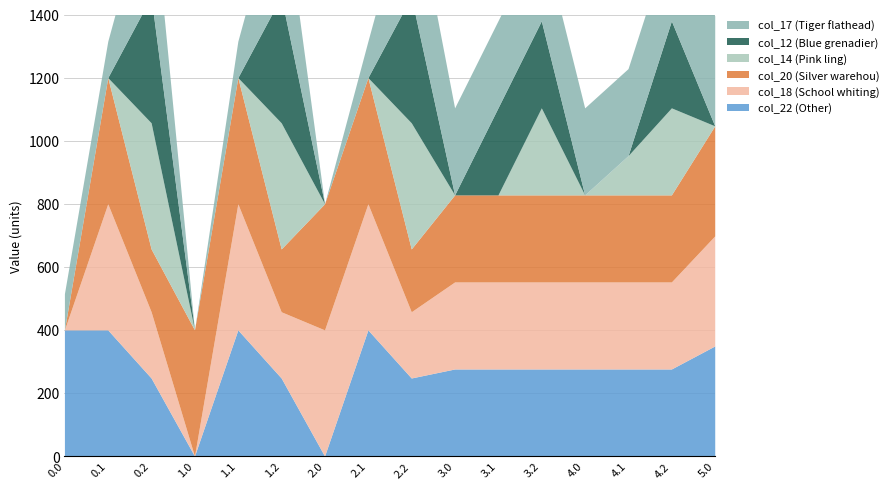

Is it true that col_22 equals 247.4 at 1.2?

True